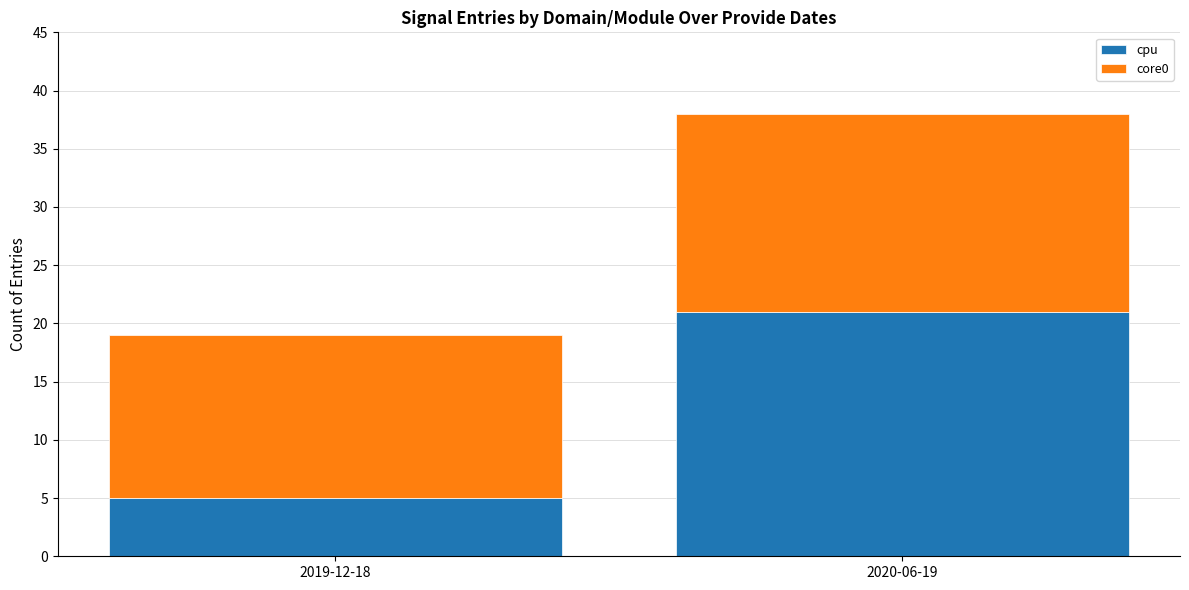

At which category is the sum across all series the highest?

2020-06-19